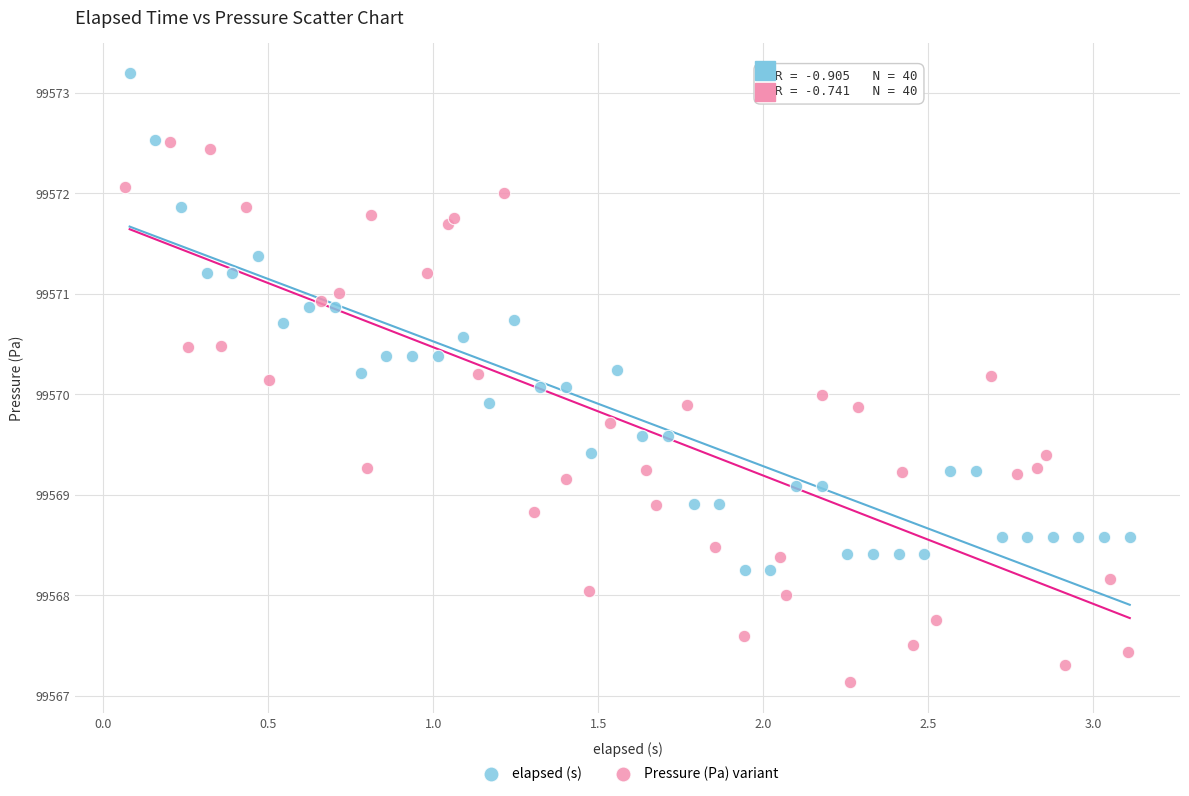

Which series reaches the minimum Y coordinate?

Pressure (Pa) variant